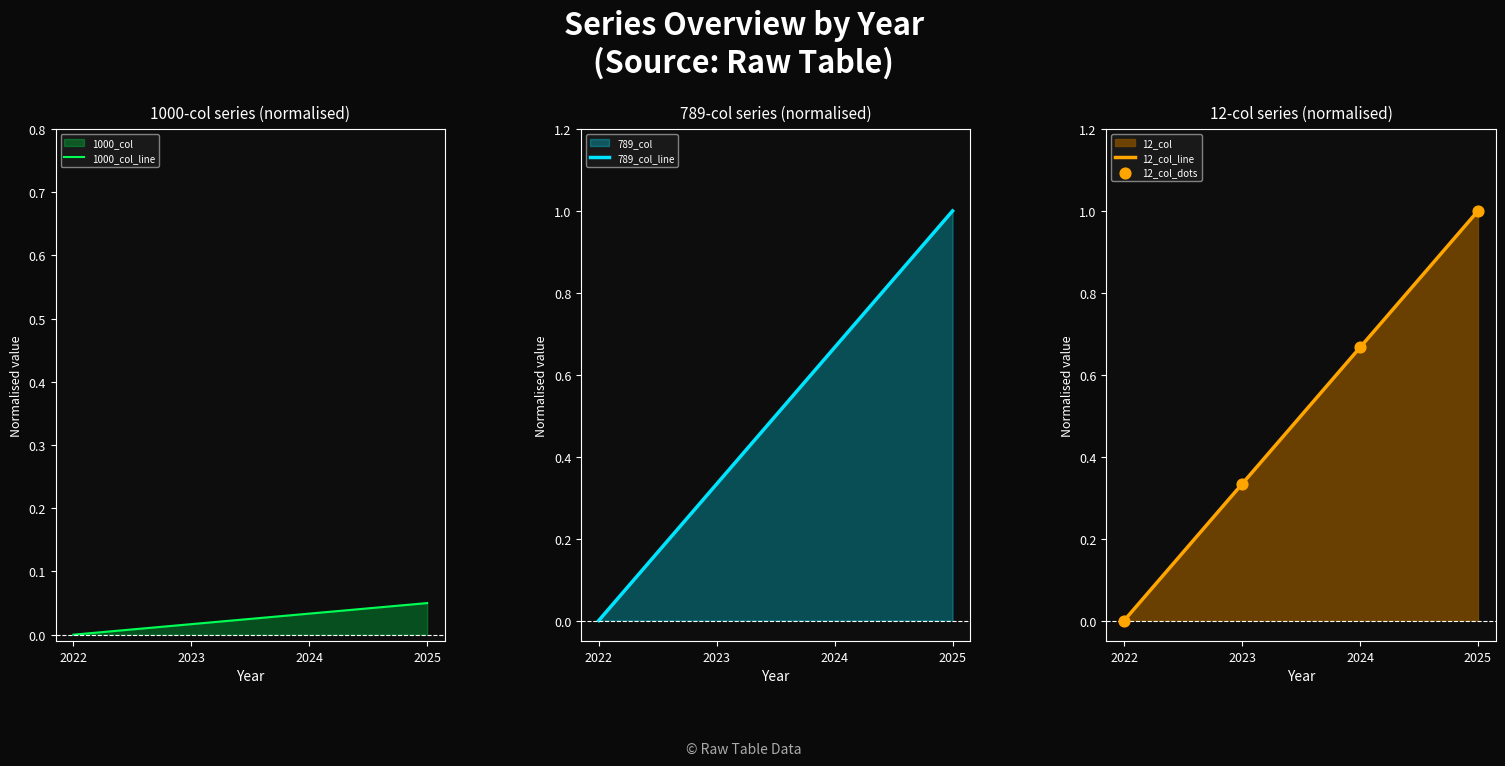

Which series has the largest Y range (max minus min)?

789_col_line